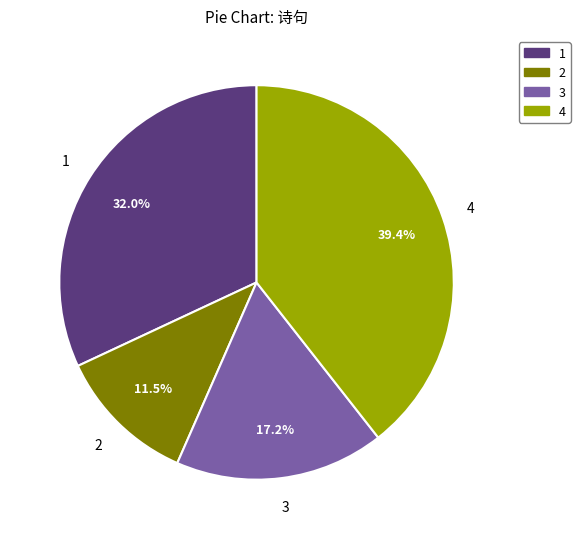

Is there any slice that represents more than half of the pie?

No